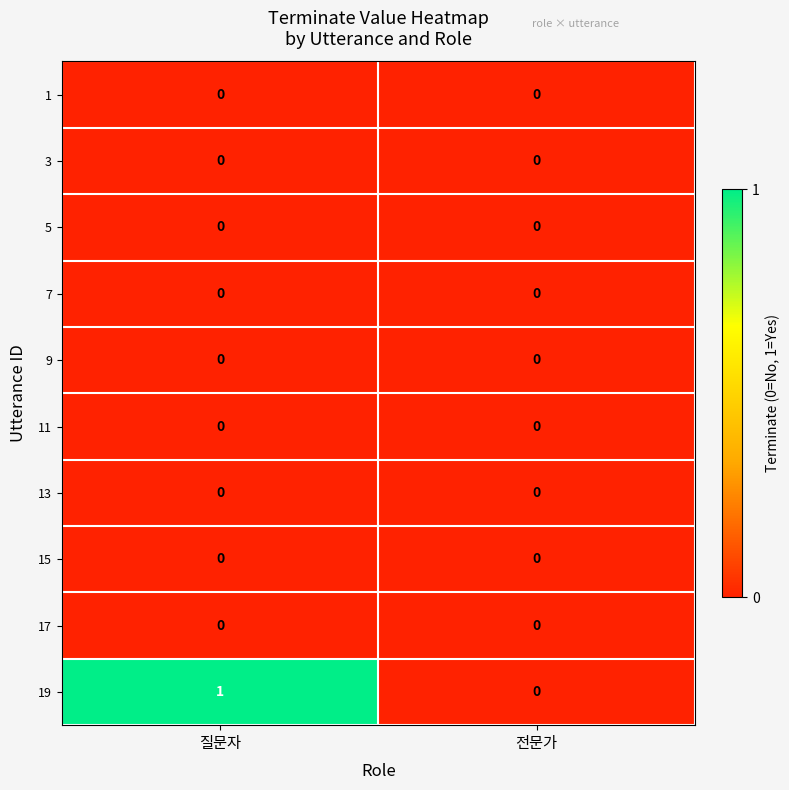

How many distinct data groups are displayed?

10